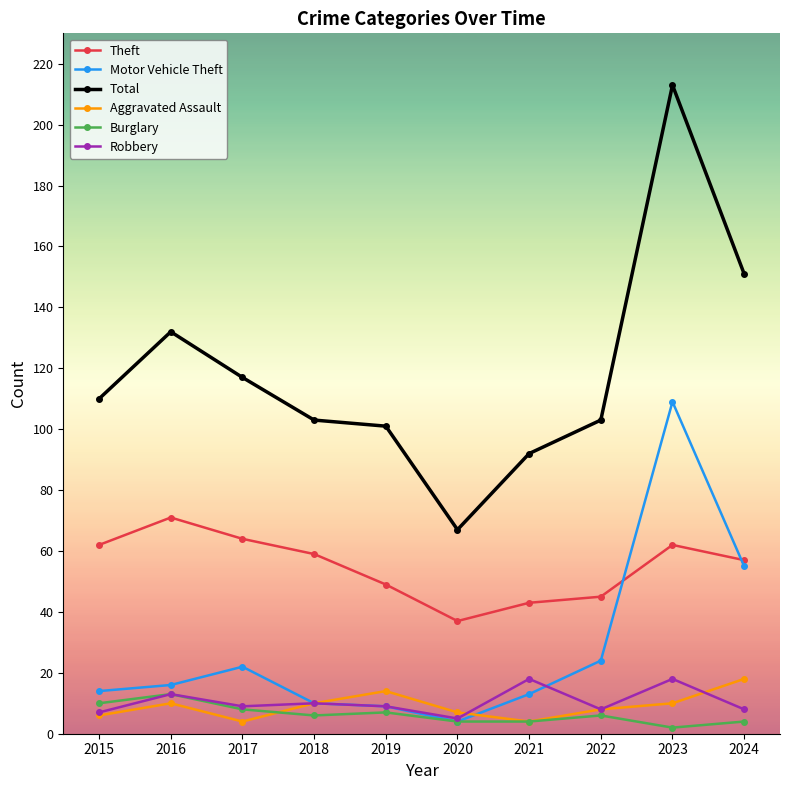

Which series has the largest total across all categories?

Total